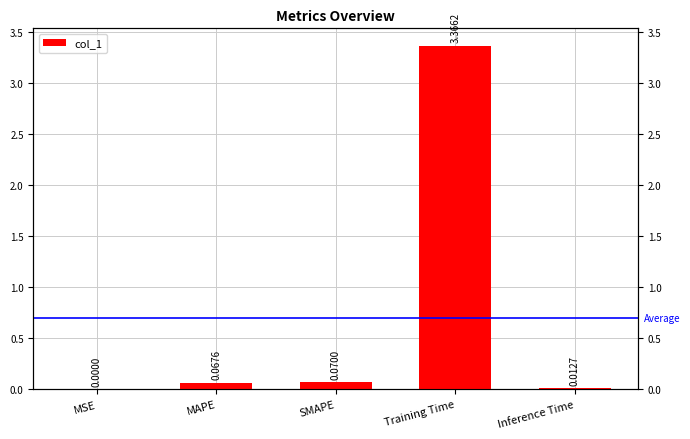

What is the average value?

0.7